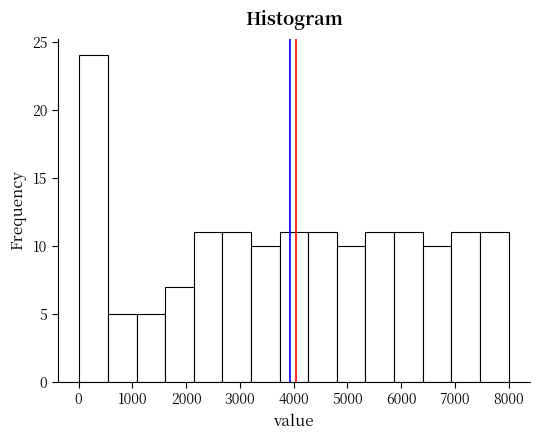

How tall is the bar that spans 4800 to 5300 on the x-axis? Neither the bar edges nor the heights are printed on the chart, so give them approximately, as read against the axes.

10